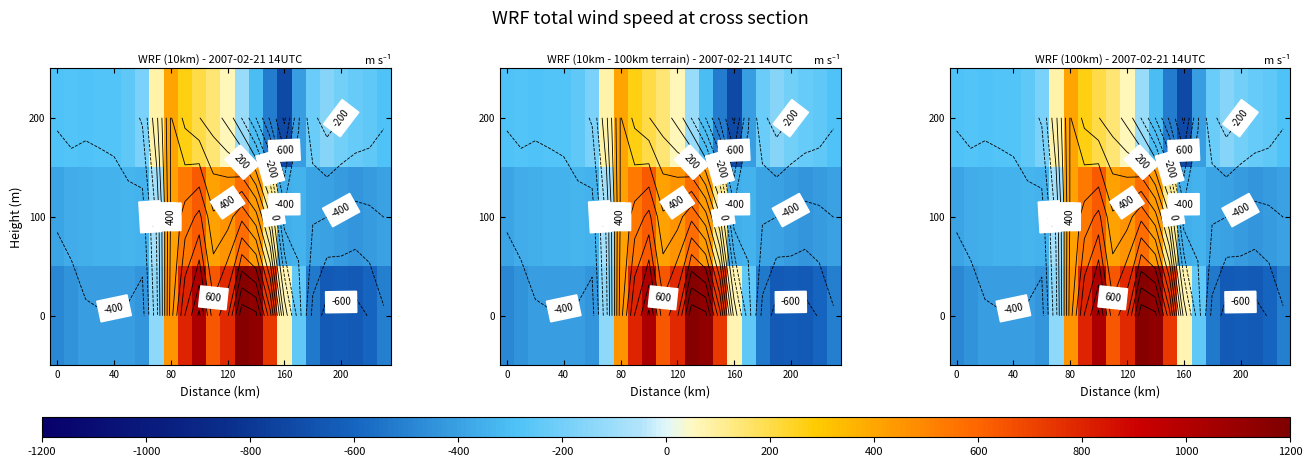

Rank the series by their maximum value, from highest to lowest.

0, 100, 200